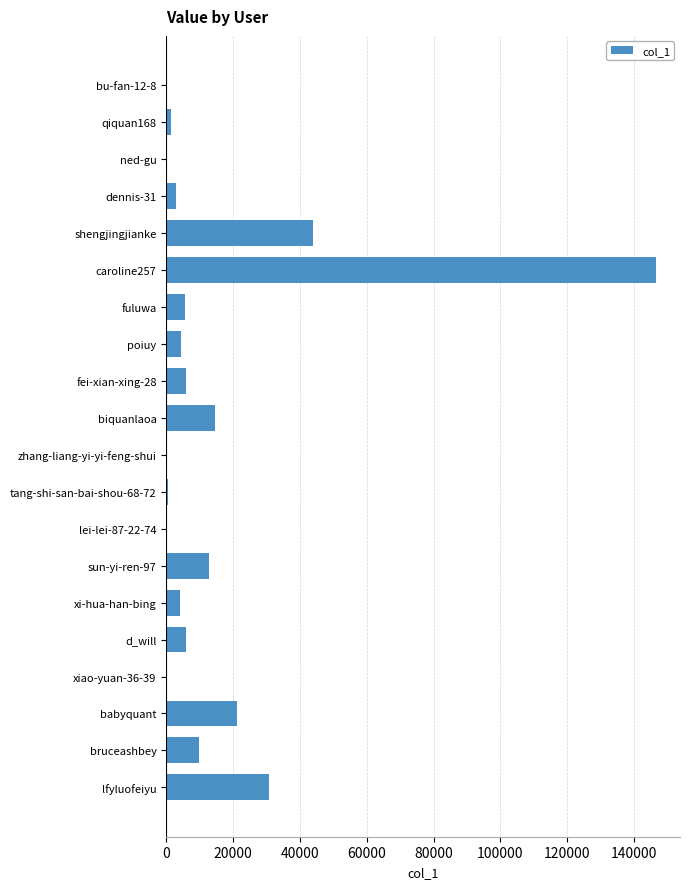

Are the bars horizontal?

Yes